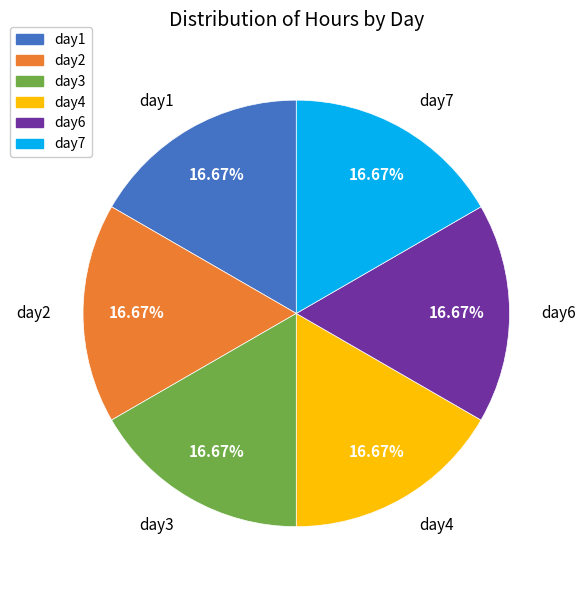

Does any single category account for the majority?

No